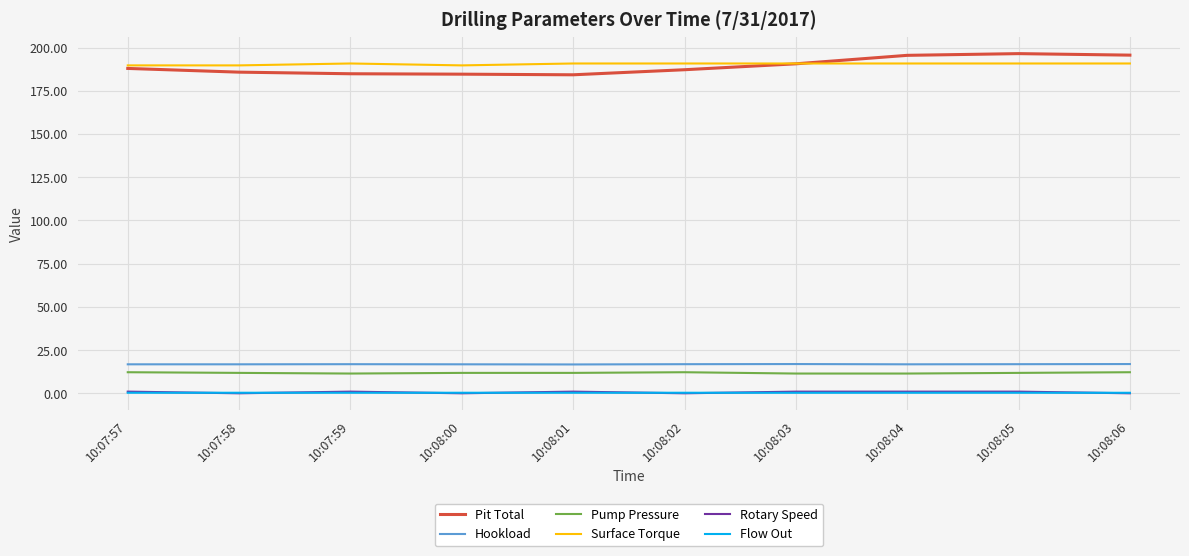

What is the sum of all Rotary Speed values?

6.2